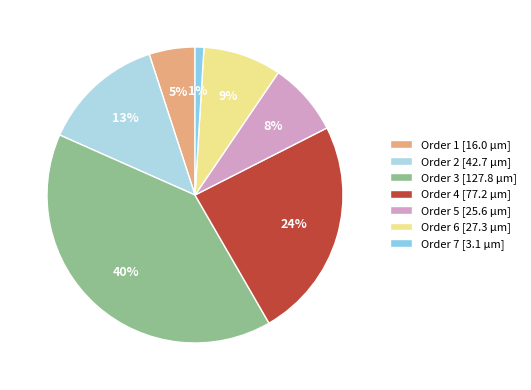

To the nearest percent, what is the difference between the Order 5 and Order 4 slice percentages?

16%